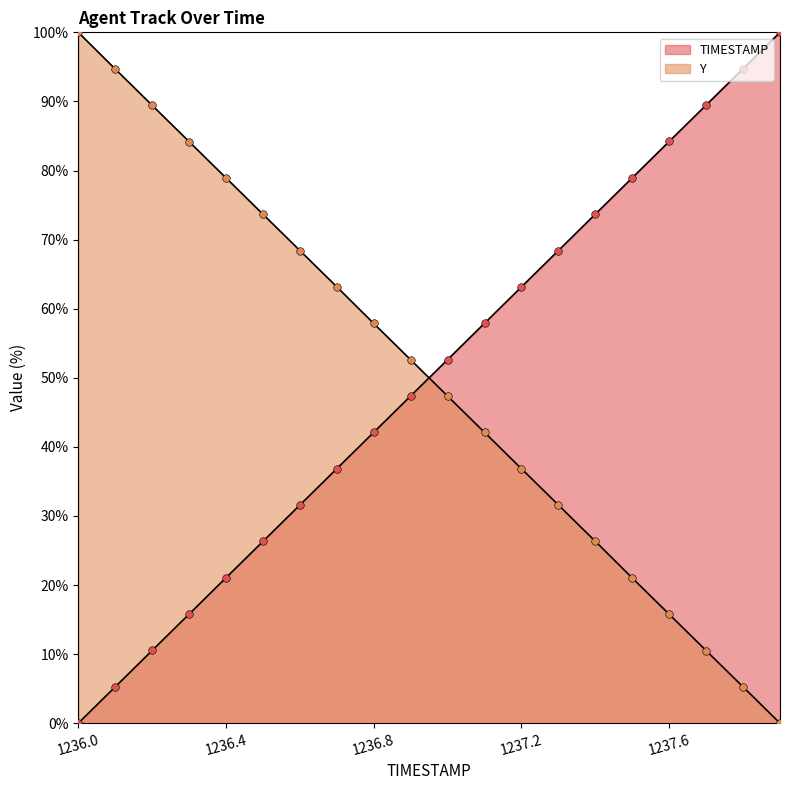

Which series has the largest Y range (max minus min)?

TIMESTAMP